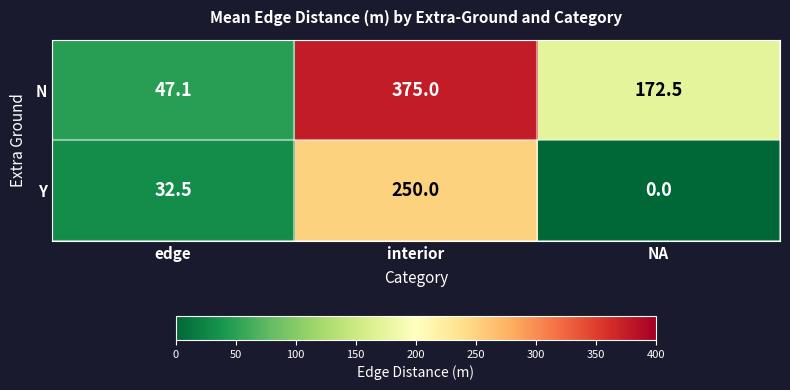

Reading left to right, list all the values displayed in this chart.

N: edge=47.1	interior=375.0	NA=172.5
Y: edge=32.5	interior=250.0	NA=0.0